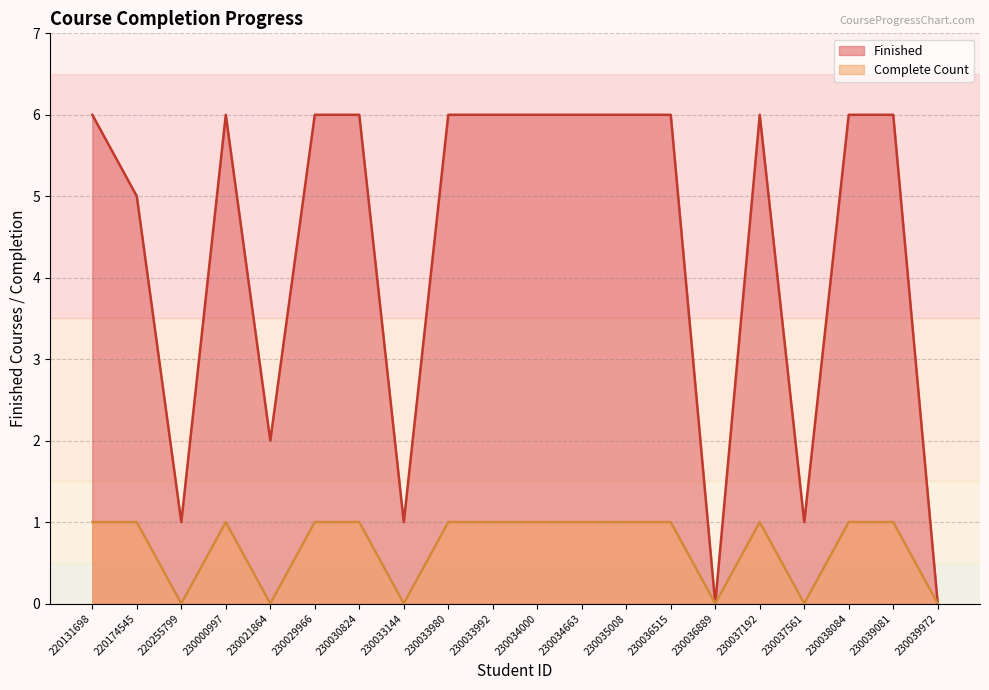

True or false: Complete Count and Finished cross at least once.

False